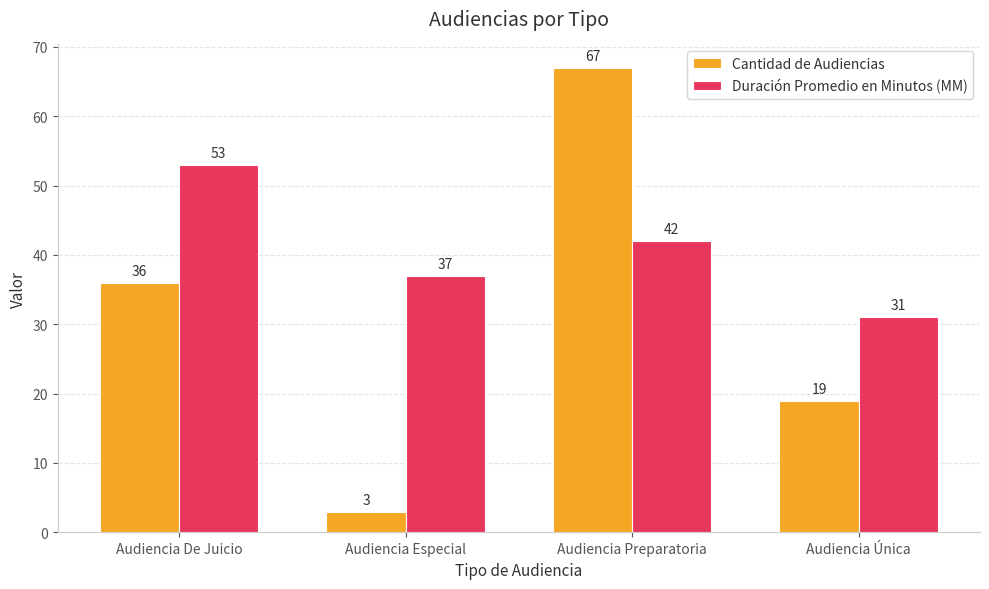

What is the value of the Cantidad de Audiencias bar at the 1st from the left?

36